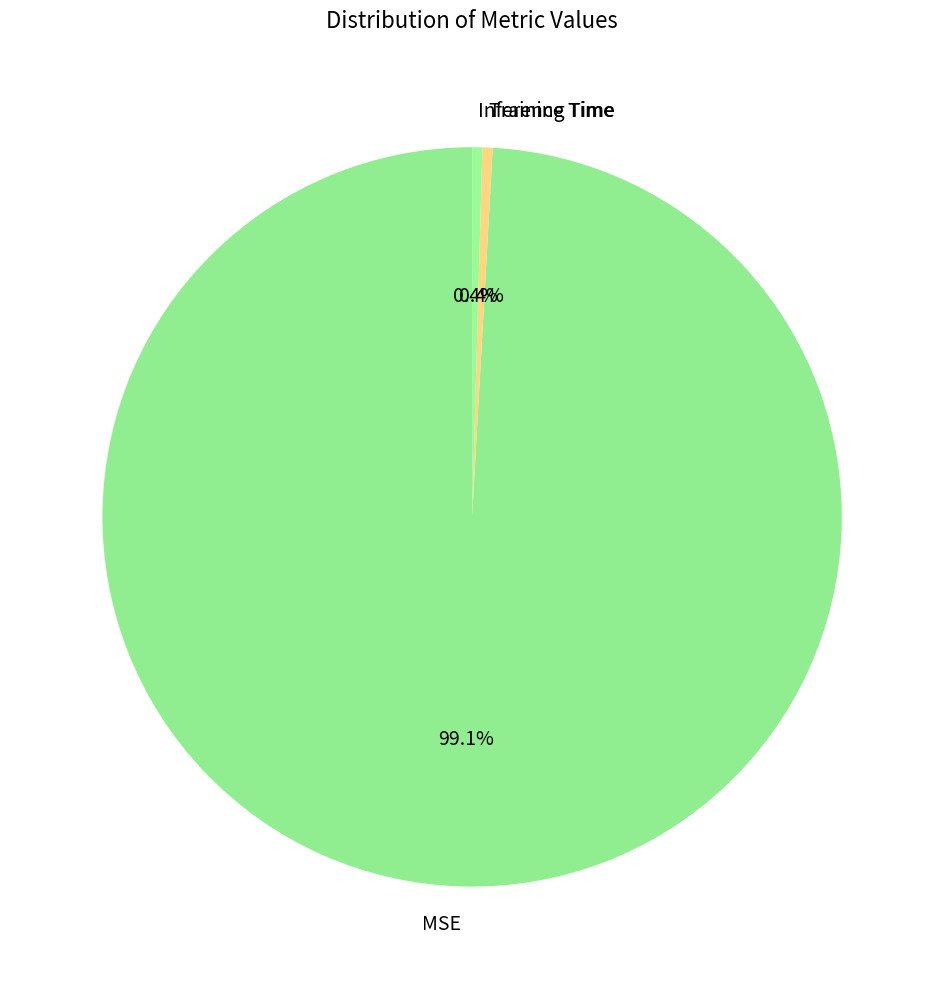

Between MSE and Inference Time, which is larger?

MSE